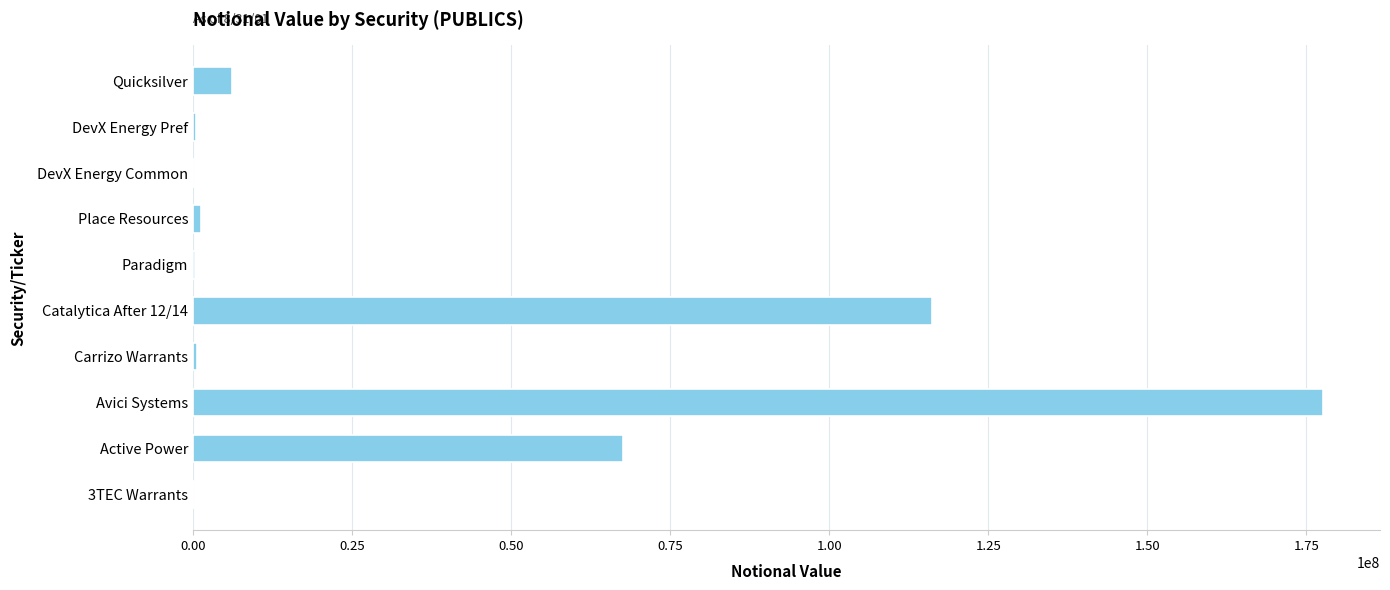

Between Quicksilver and Catalytica After 12/14, which is larger?

Catalytica After 12/14